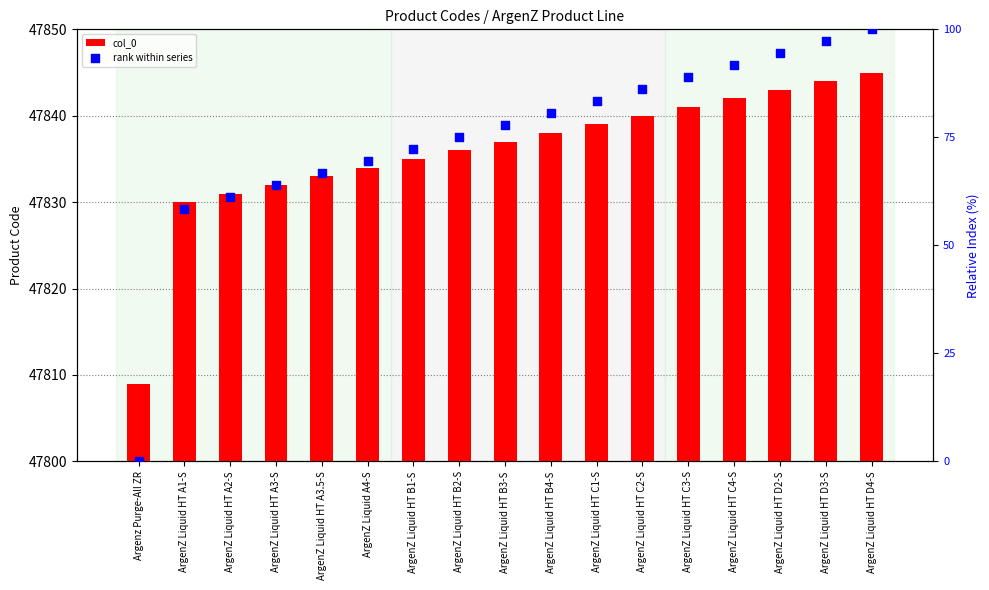

What are all the series names shown in the legend?

col_0, rank within series